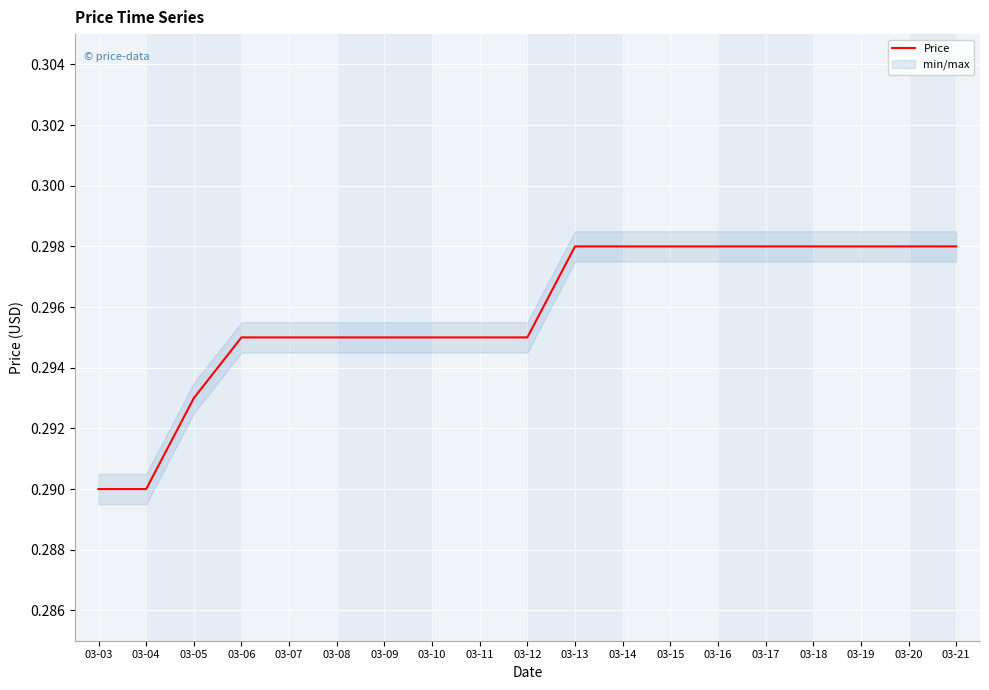

Does the chart display data point markers on the line(s)?

No